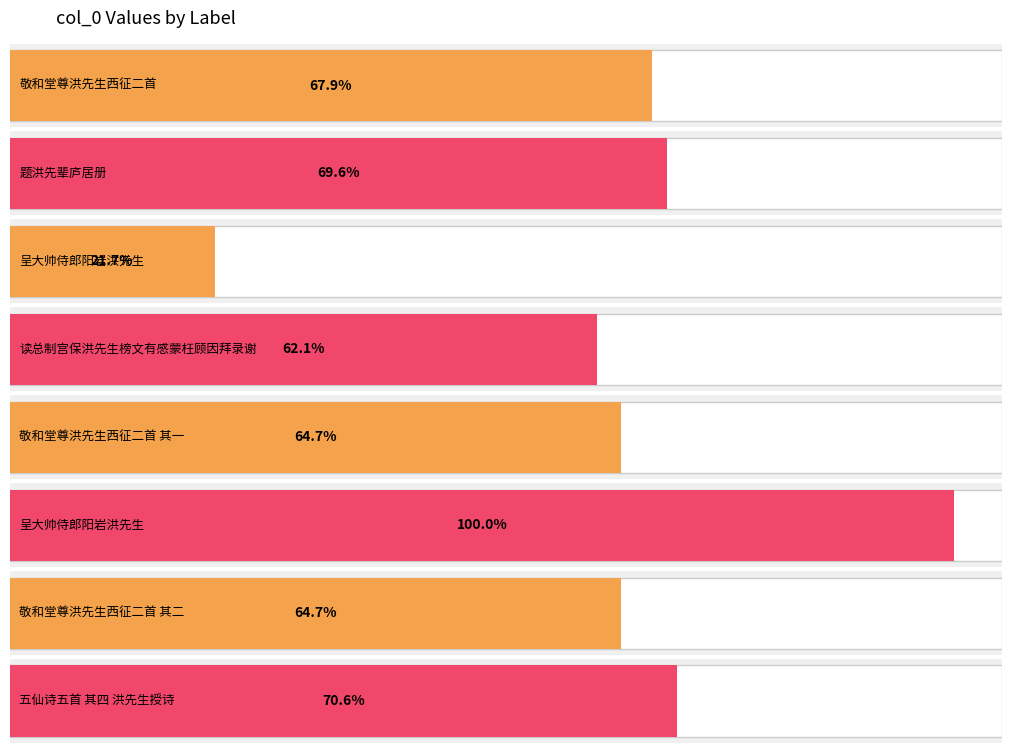

Rank the categories by value from highest to lowest.

呈大帅侍郎阳岩洪先生, 五仙诗五首 其四 洪先生授诗, 题洪先辈庐居册, 敬和堂尊洪先生西征二首, 敬和堂尊洪先生西征二首 其二, 敬和堂尊洪先生西征二首 其一, 读总制宫保洪先生榜文有感蒙枉顾因拜录谢, 呈大帅侍郎阳岩洪先生